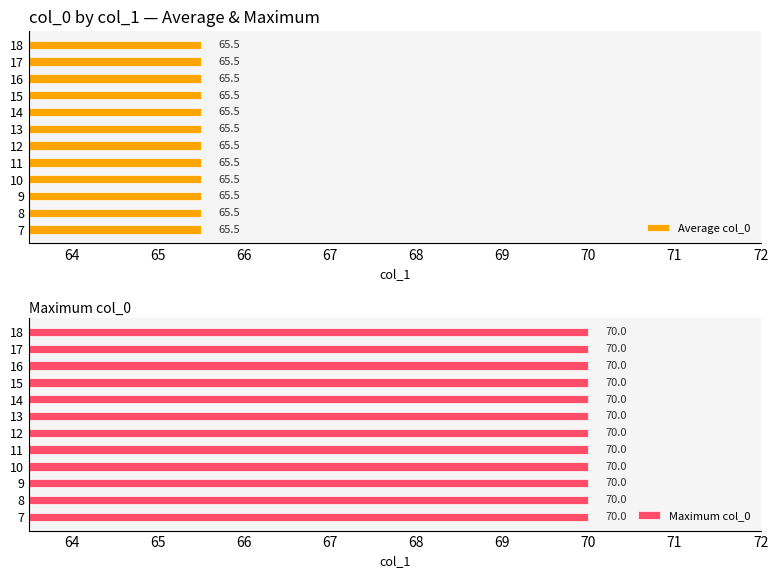

Which category has the lowest value across all series?

7